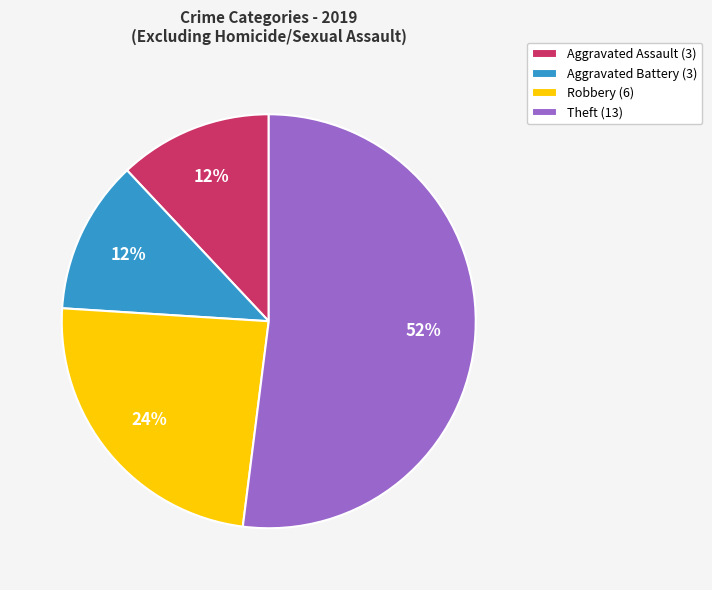

What is the largest slice in the pie chart?

Theft (13)